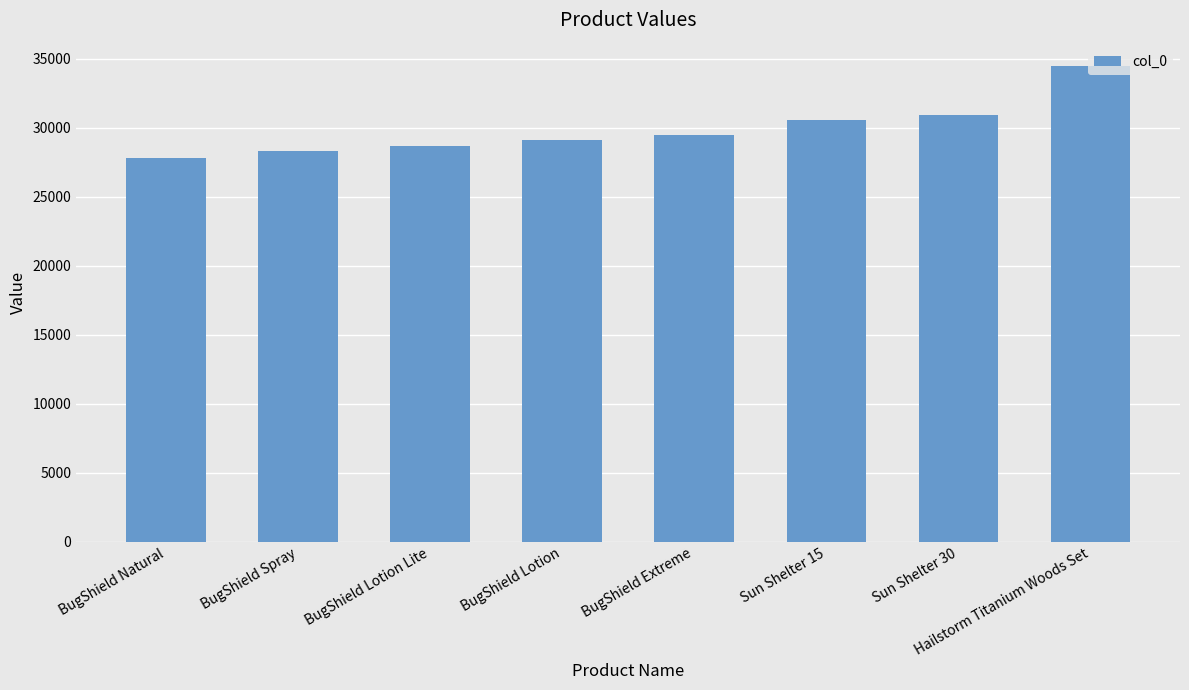

Reading right to left, transcribe all the data shown in this chart.

34441	30929	30562	29464	29127	28694	28283	27830